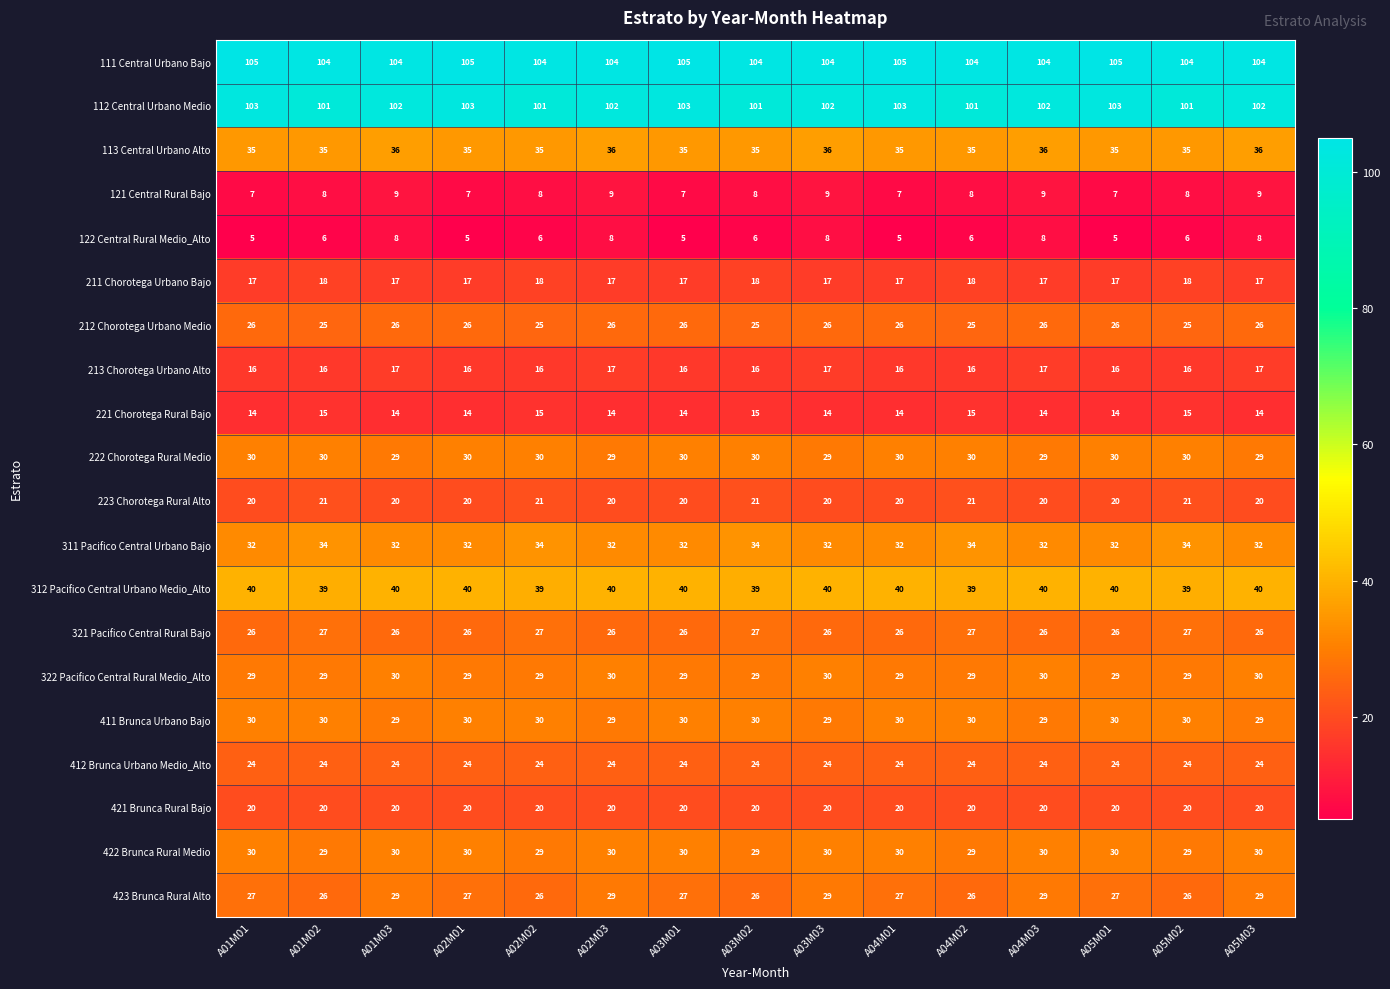

The 112 Central Urbano Medio series shows 102 at A01M03. True or false?

True